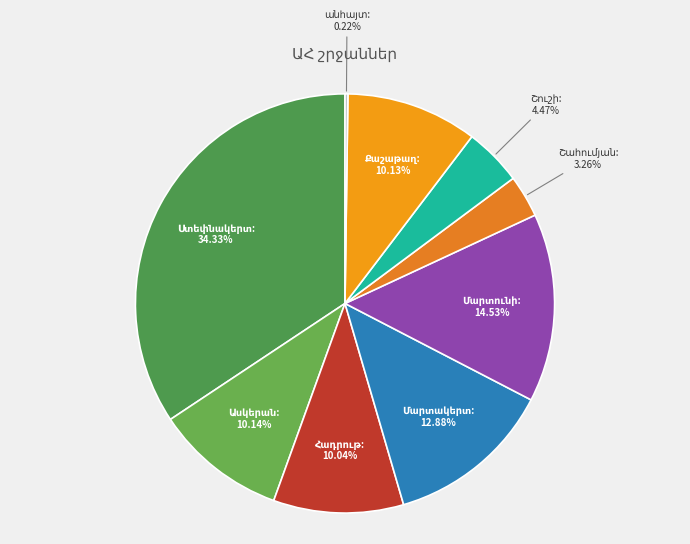

Does any single category account for the majority?

No